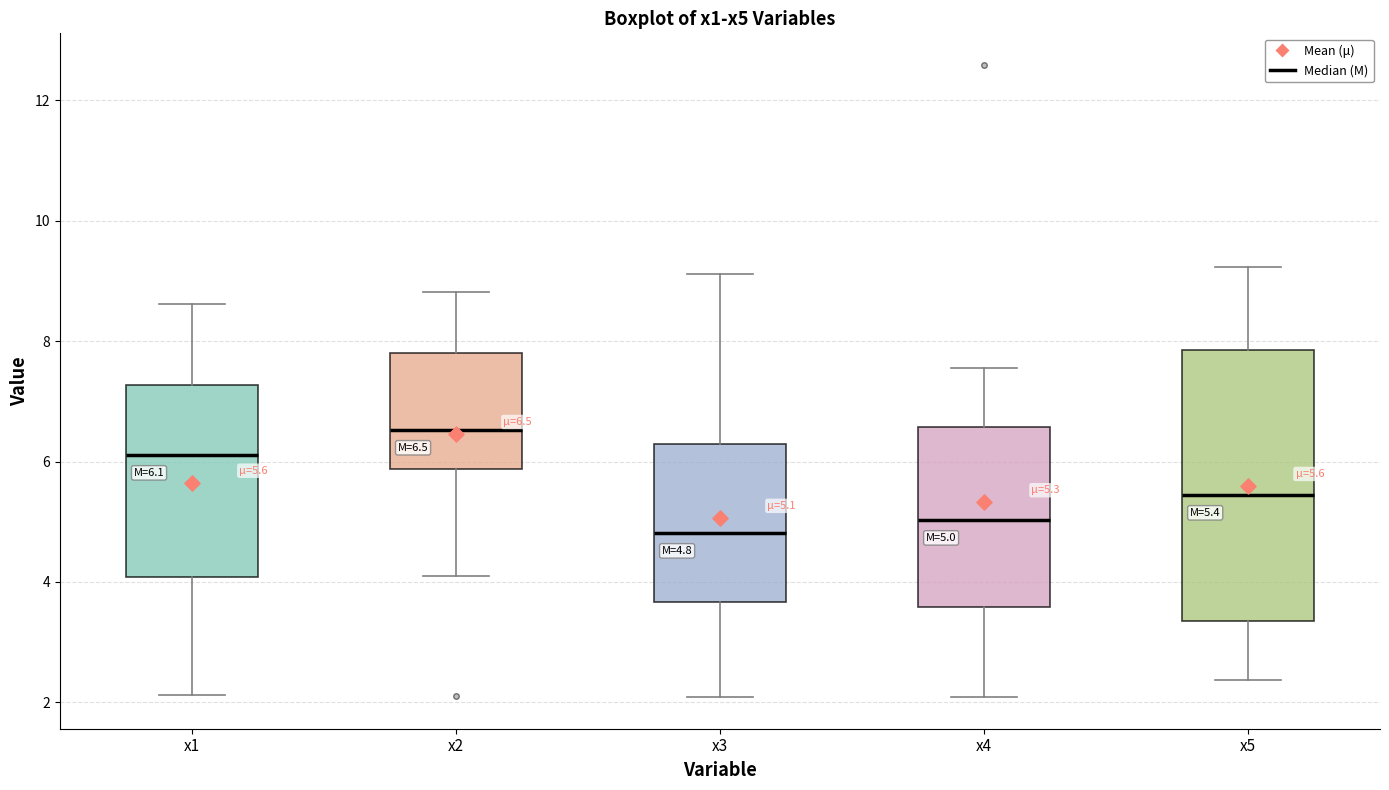

Which box's median line is the lowest?

x3